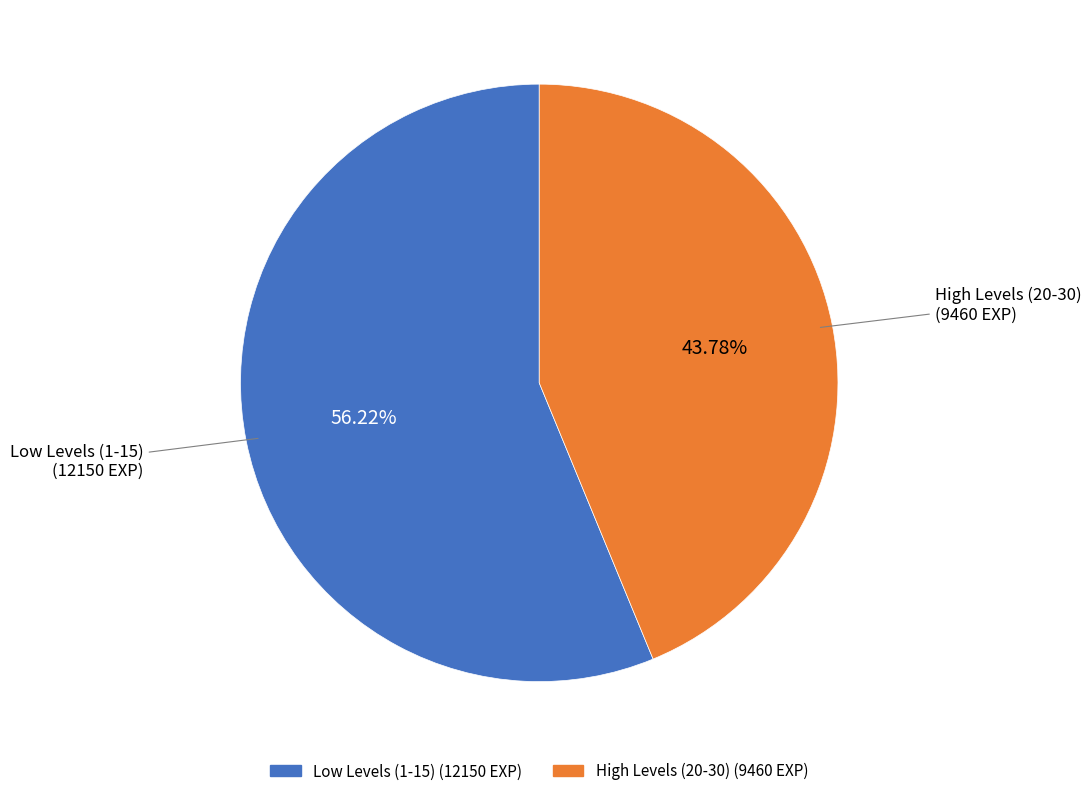

Is there any slice that represents more than half of the pie?

Yes